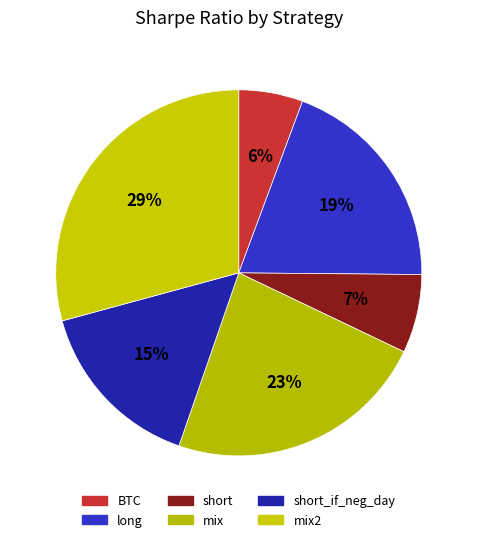

Count the number of slices in the pie.

6